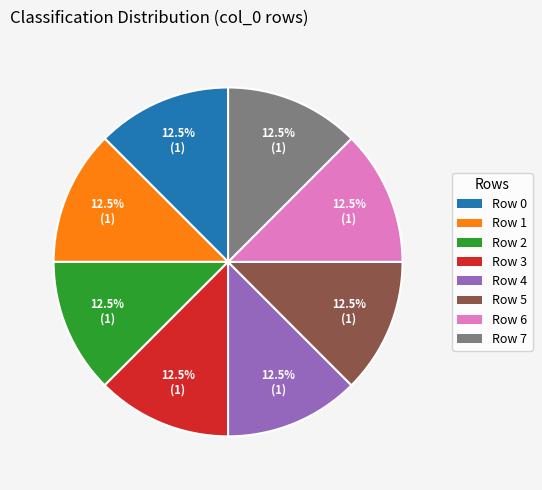

Does any single category account for the majority?

No